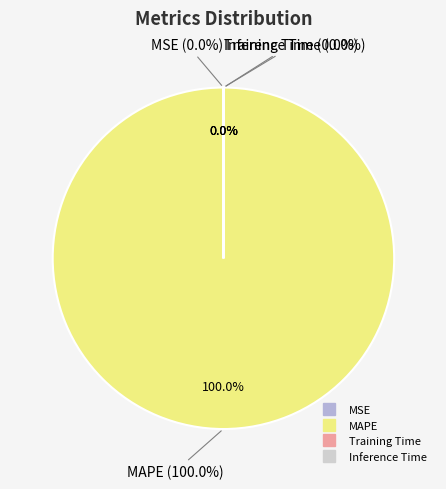

The Training Time slice represents 1% of the pie. True or false?

False